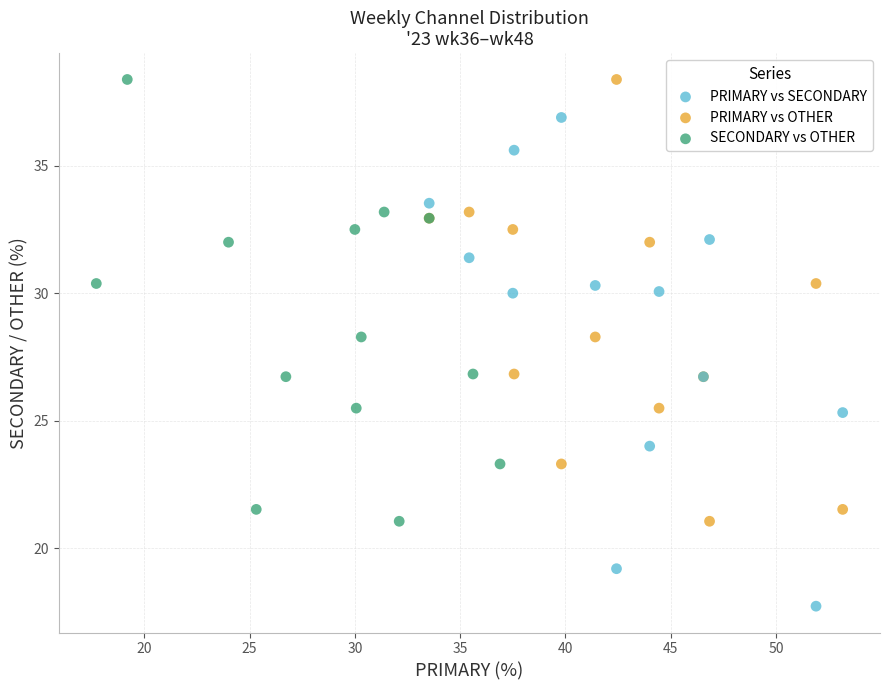

Which series contains the lowest Y value?

PRIMARY vs SECONDARY